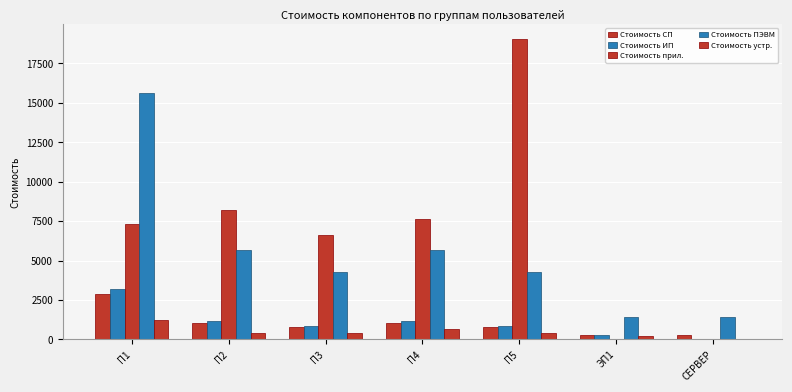

Is the value of Стоимость ИП at ЭП1 greater than the value of Стоимость устр. at П5?

No